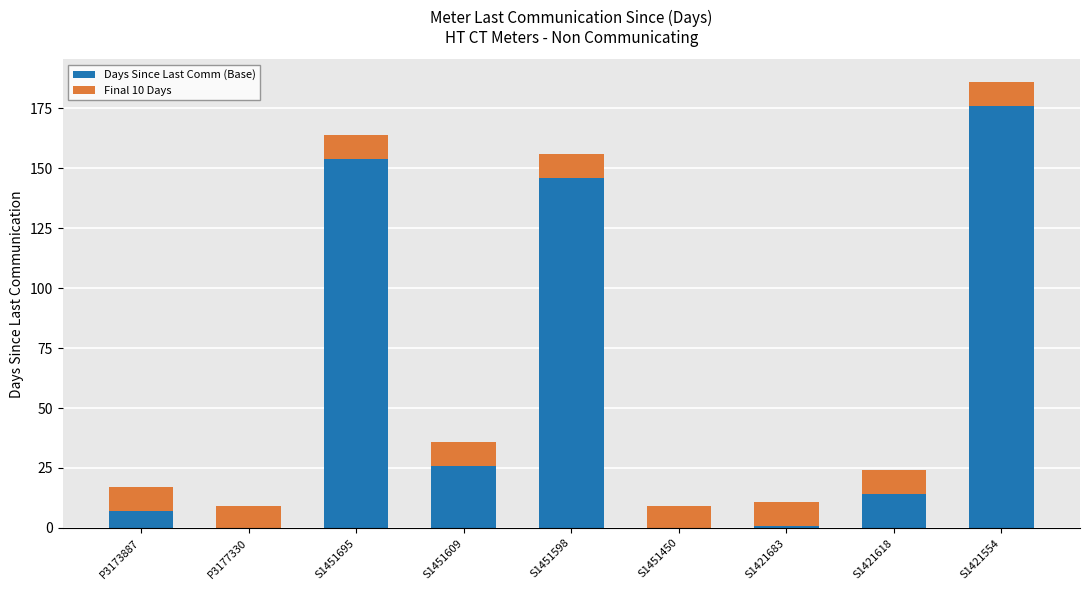

Where is Days Since Last Comm (Base) nearest to the value 88?

S1451598